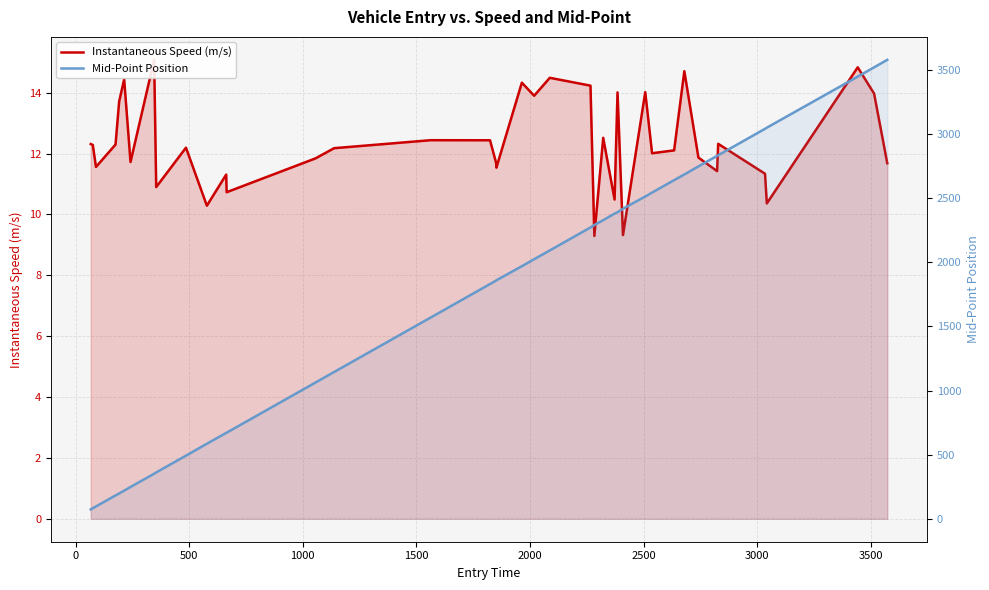

Which series has the widest spread of values?

Mid-Point Position